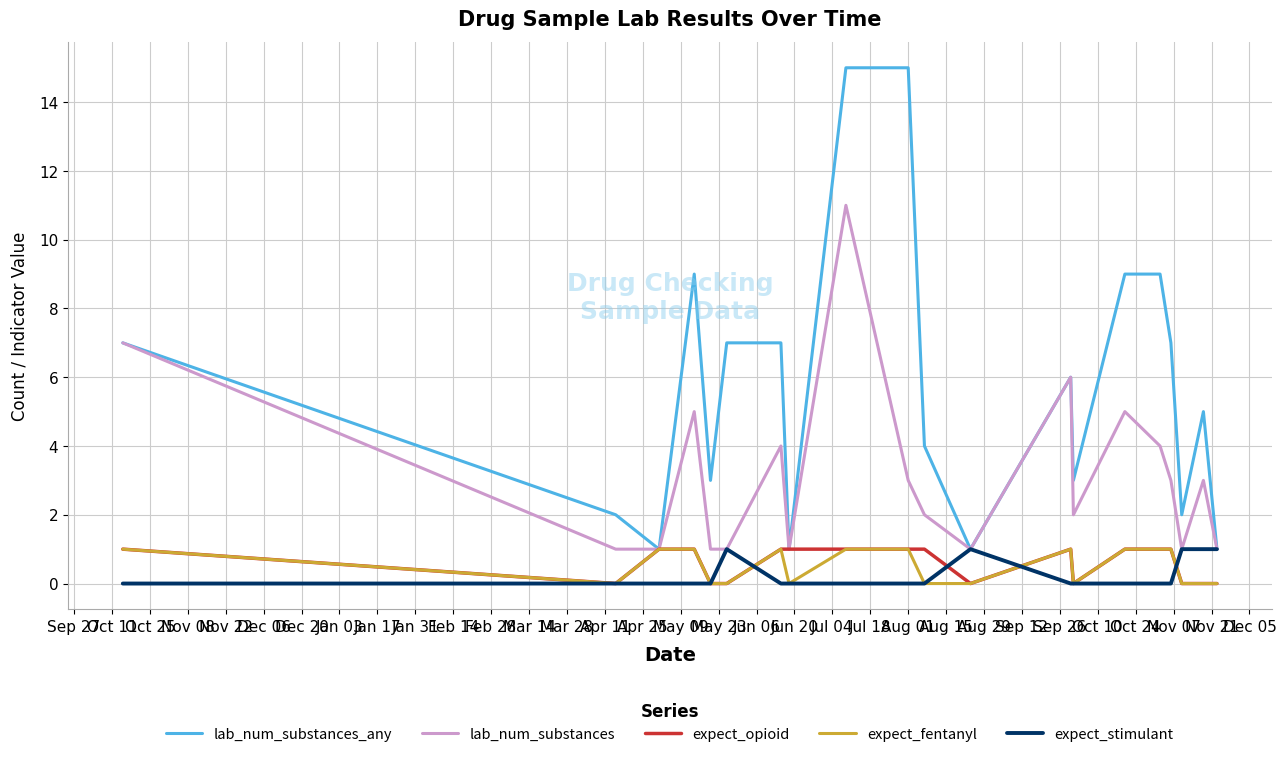

Reading left to right, extract all data points from this chart.

lab_num_substances_any: 7	2	1	9	3	7	7	1	15	15	4	1	6	3	9	9	7	2	5	1
lab_num_substances: 7	1	1	5	1	1	4	1	11	3	2	1	6	2	5	4	3	1	3	1
expect_opioid: 1	0	1	1	0	0	1	1	1	1	1	0	1	0	1	1	1	0	0	0
expect_fentanyl: 1	0	1	1	0	0	1	0	1	1	0	0	1	0	1	1	1	0	0	0
expect_stimulant: 0	0	0	0	0	1	0	0	0	0	0	1	0	0	0	0	0	1	1	1